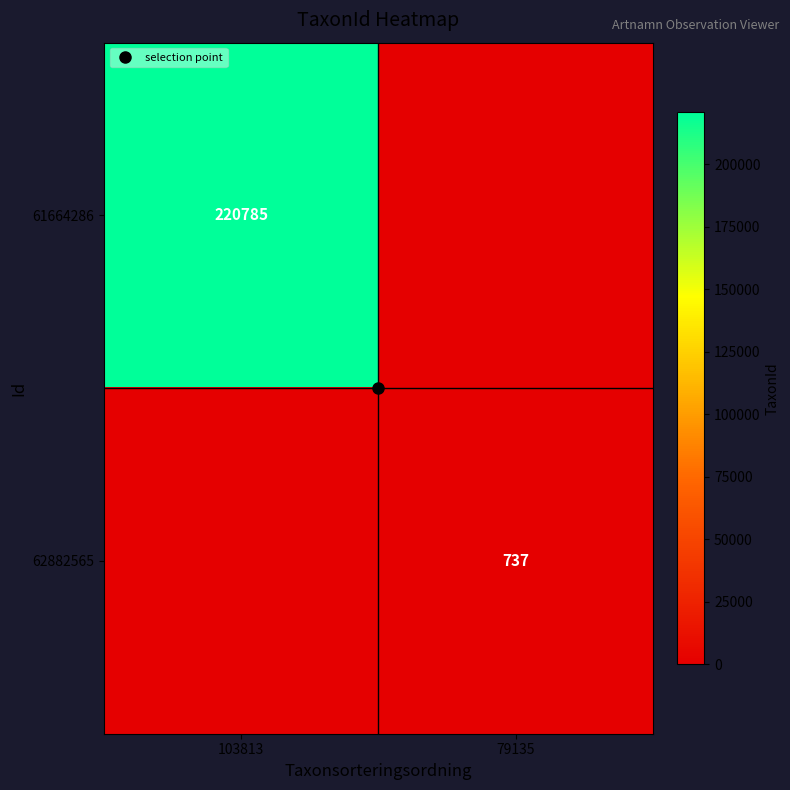

Which series has the largest total across all categories?

61664286